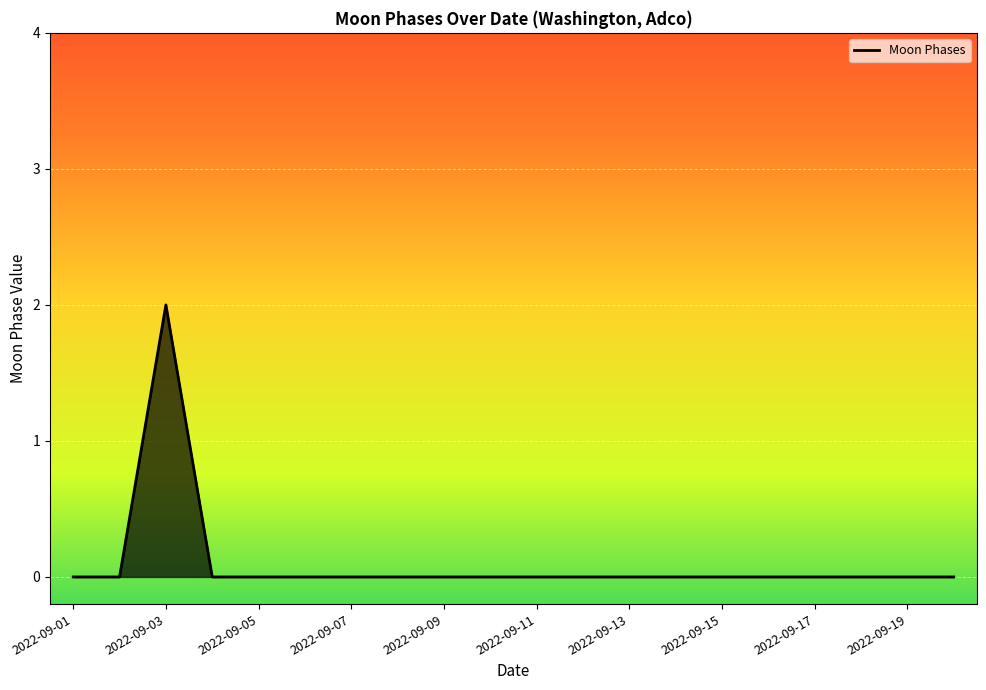

The chart shows a value of -1 at 2022-09-13. True or false?

False